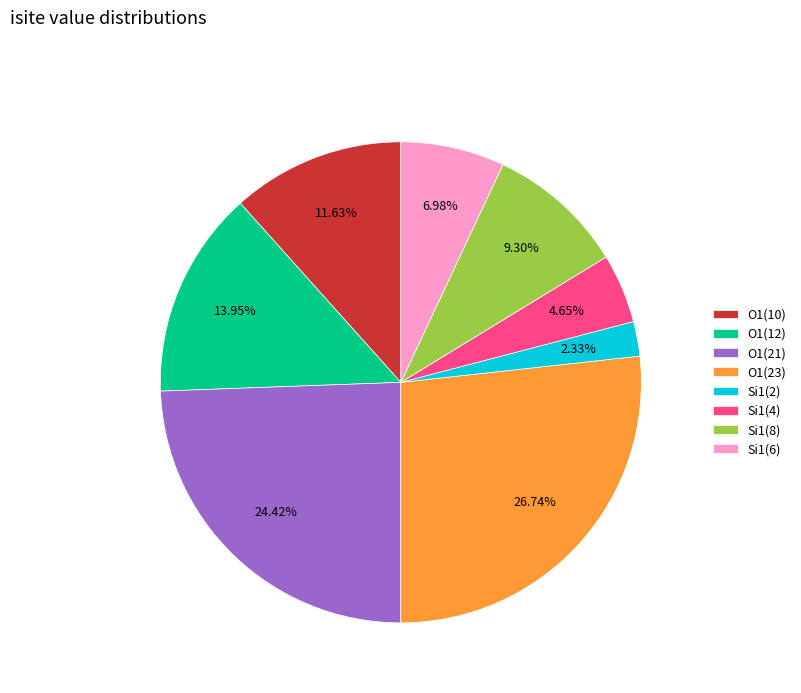

Does any single category account for the majority?

No